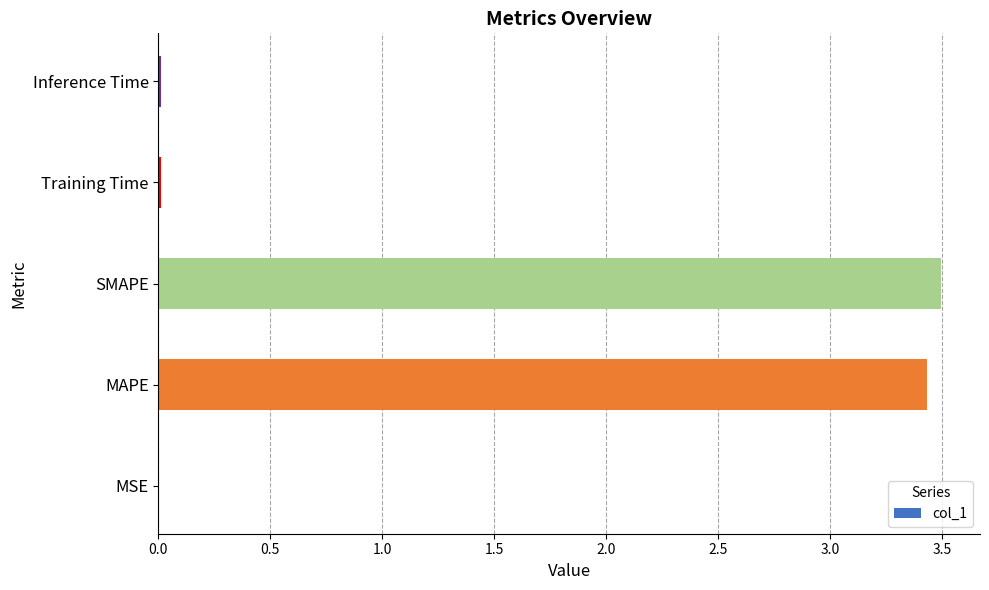

What is the greatest value displayed?

3.5